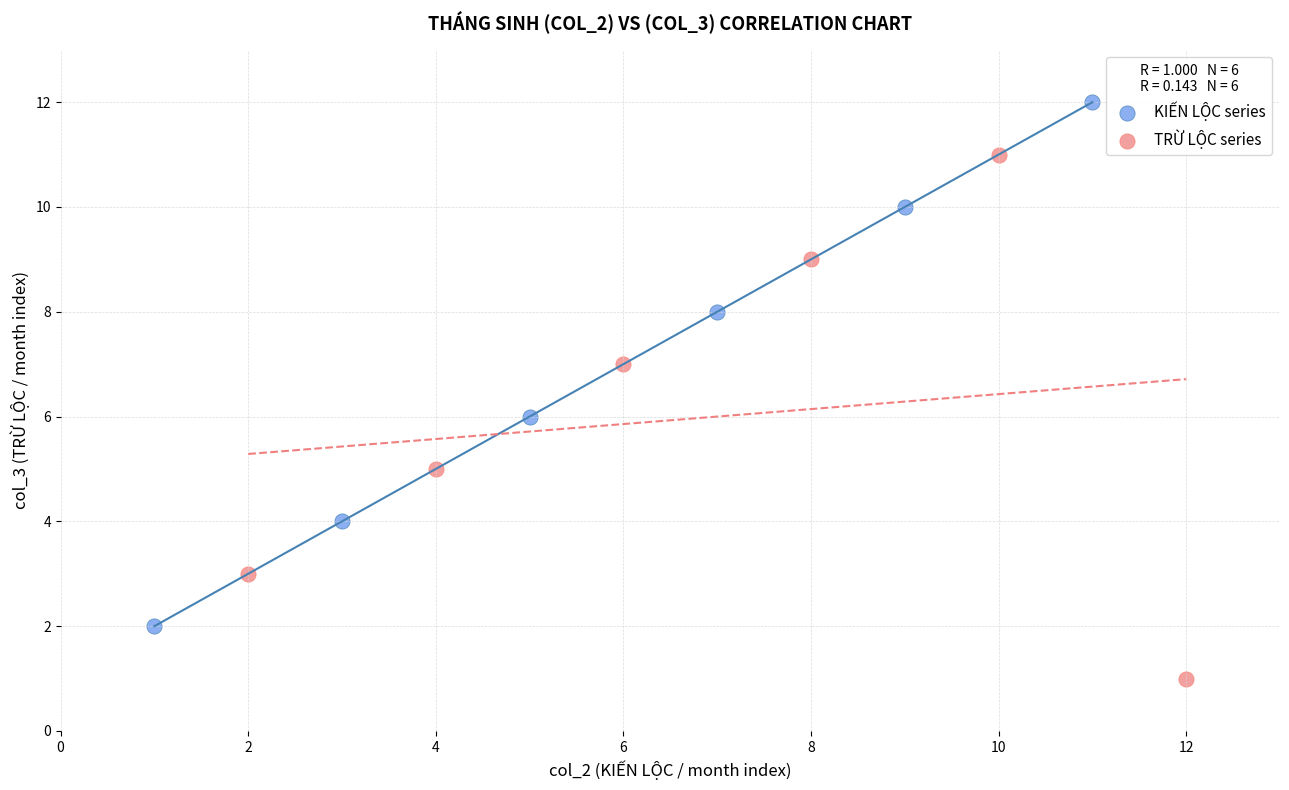

Which series reaches the minimum Y coordinate?

TRỪ LỘC series